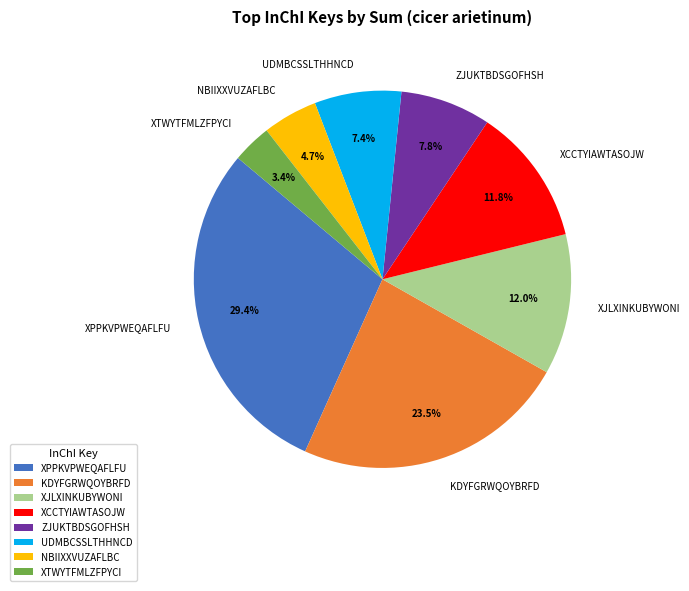

What percentage do ZJUKTBDSGOFHSH and KDYFGRWQOYBRFD together represent?

31.3%